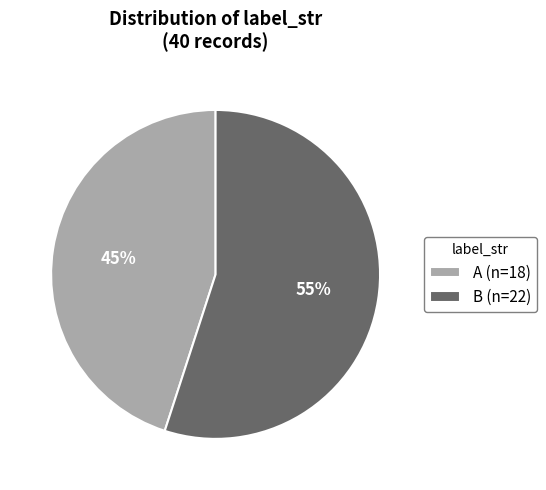

To the nearest percent, what portion does A represent?

45%